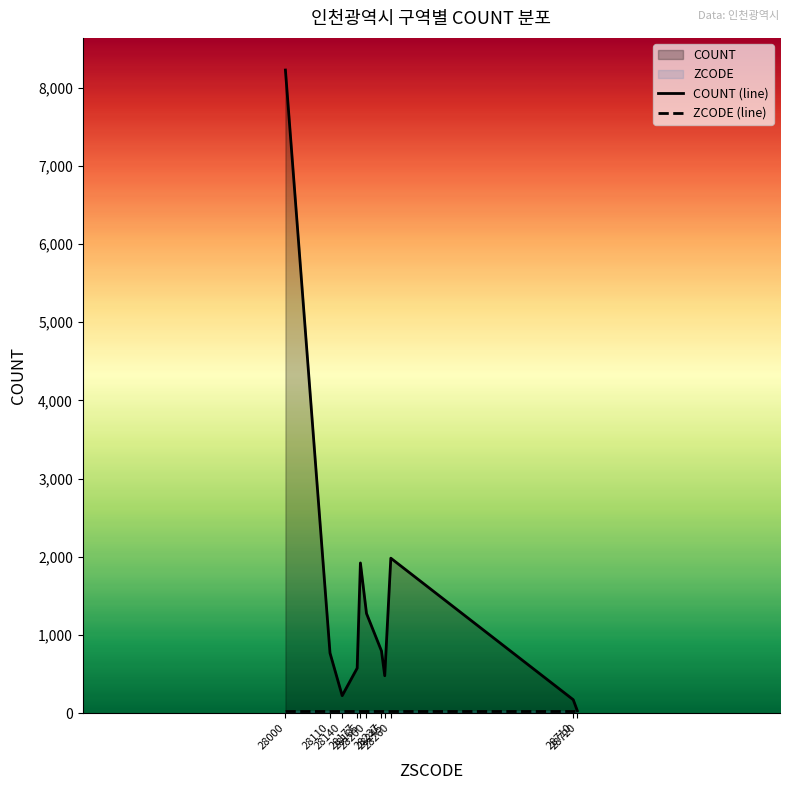

What is the total value across all series at 28720?

59